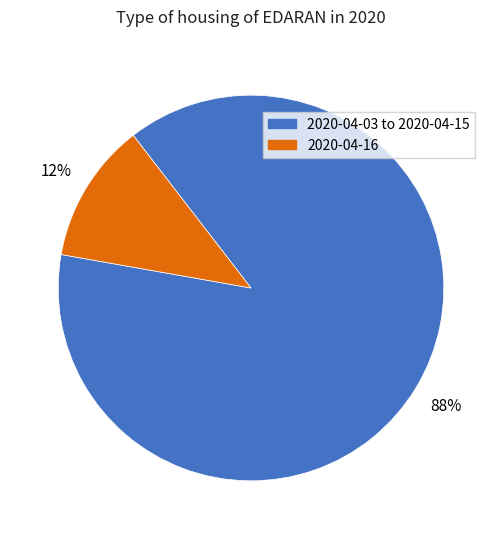

Between 2020-04-03 to 2020-04-15 and 2020-04-16, which is larger?

2020-04-03 to 2020-04-15